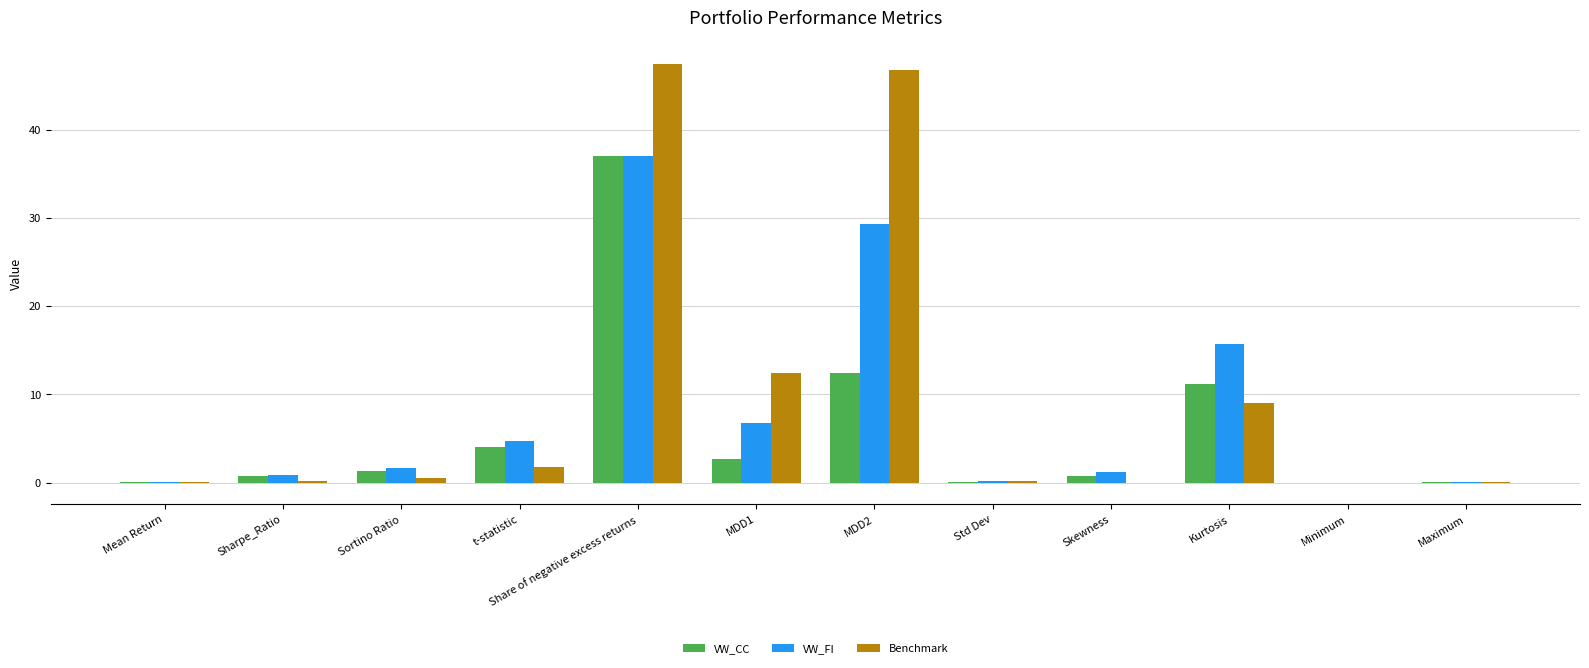

How many data points does each series have?

12